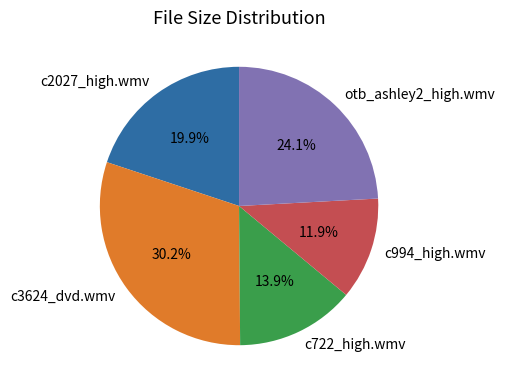

Which has a higher value, otb_ashley2_high.wmv or c722_high.wmv?

otb_ashley2_high.wmv